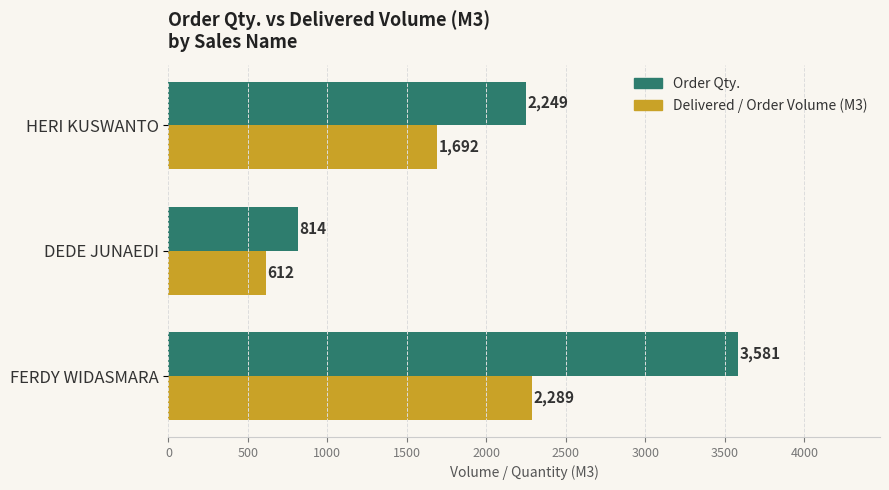

Between FERDY WIDASMARA and HERI KUSWANTO, which series saw the biggest shift?

Order Qty.